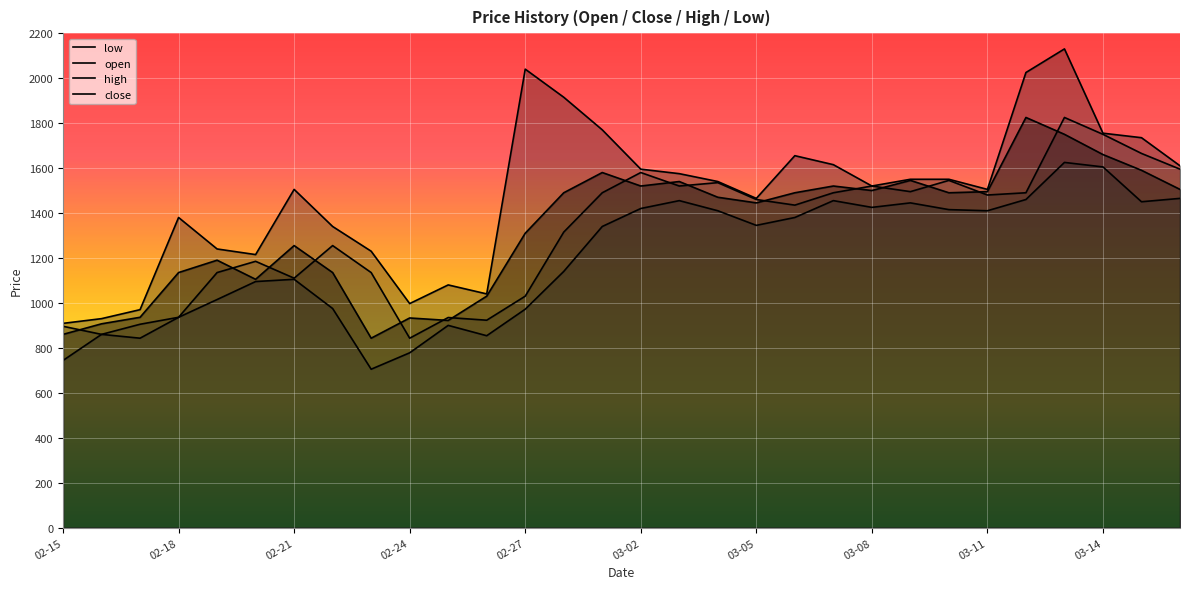

How many lines are shown in the chart?

4